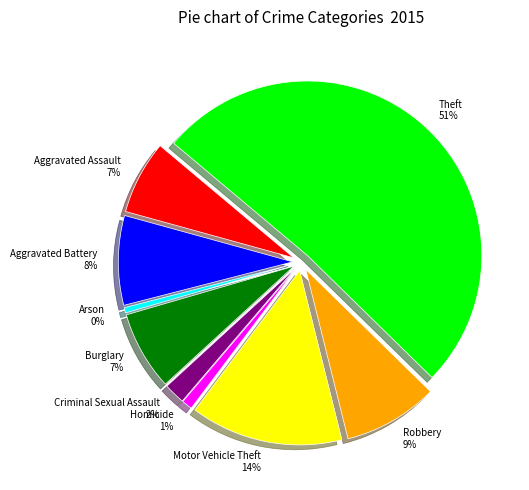

What percentage is the Homicide slice, to the nearest percent?

1%